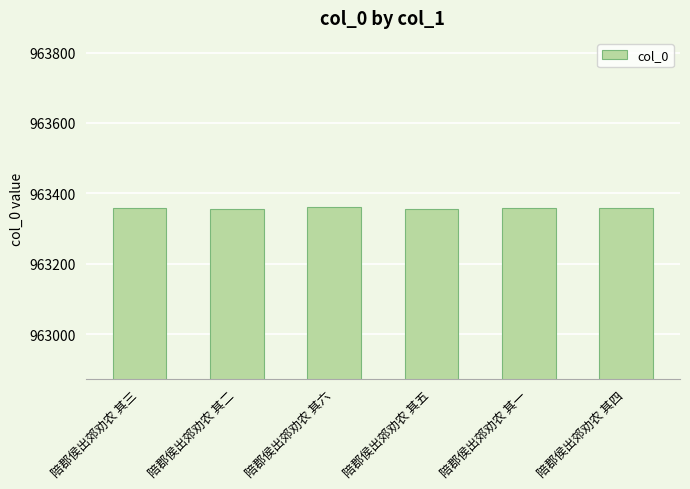

How many categories are shown in the chart?

6